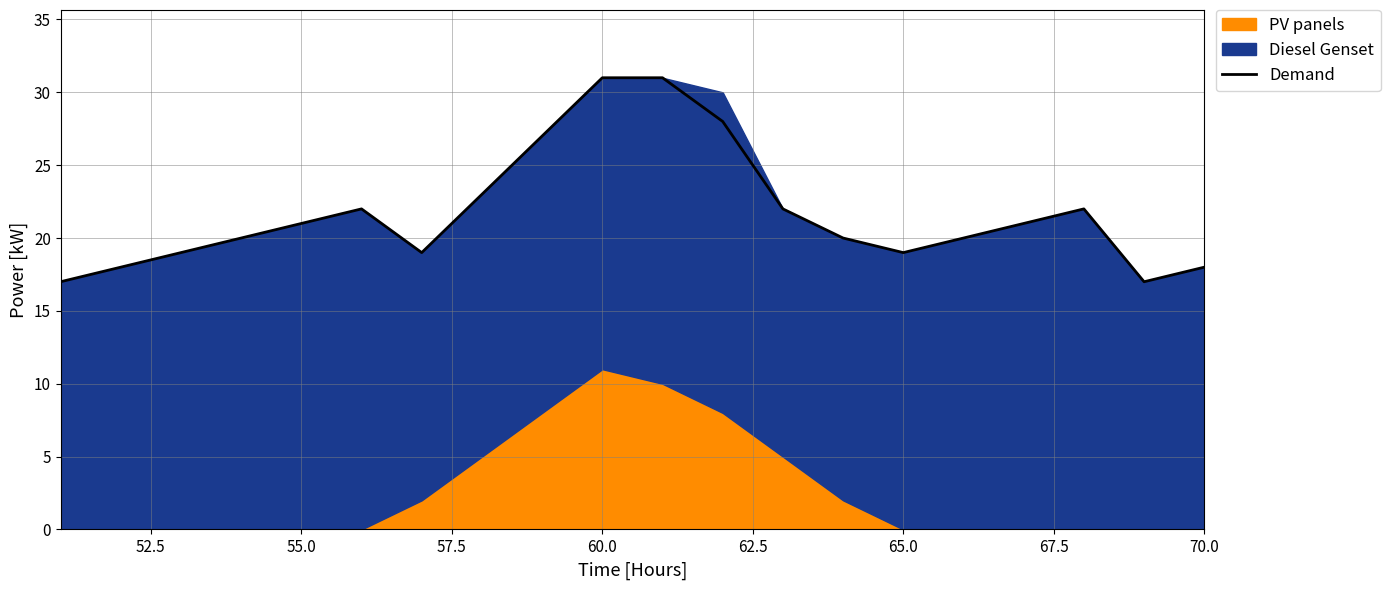

What is the lowest value of the Demand series?

17